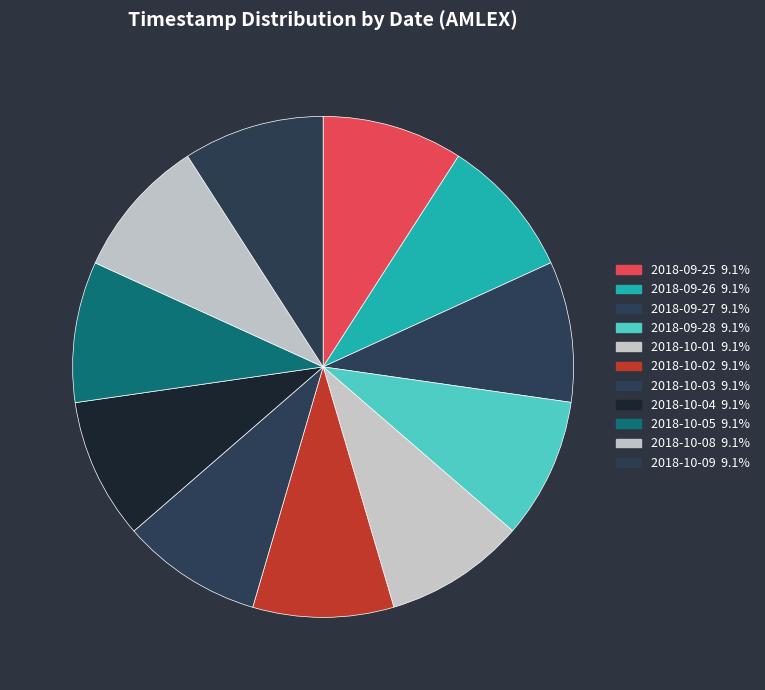

True or false: 2018-09-27 accounts for 9% of the total.

True